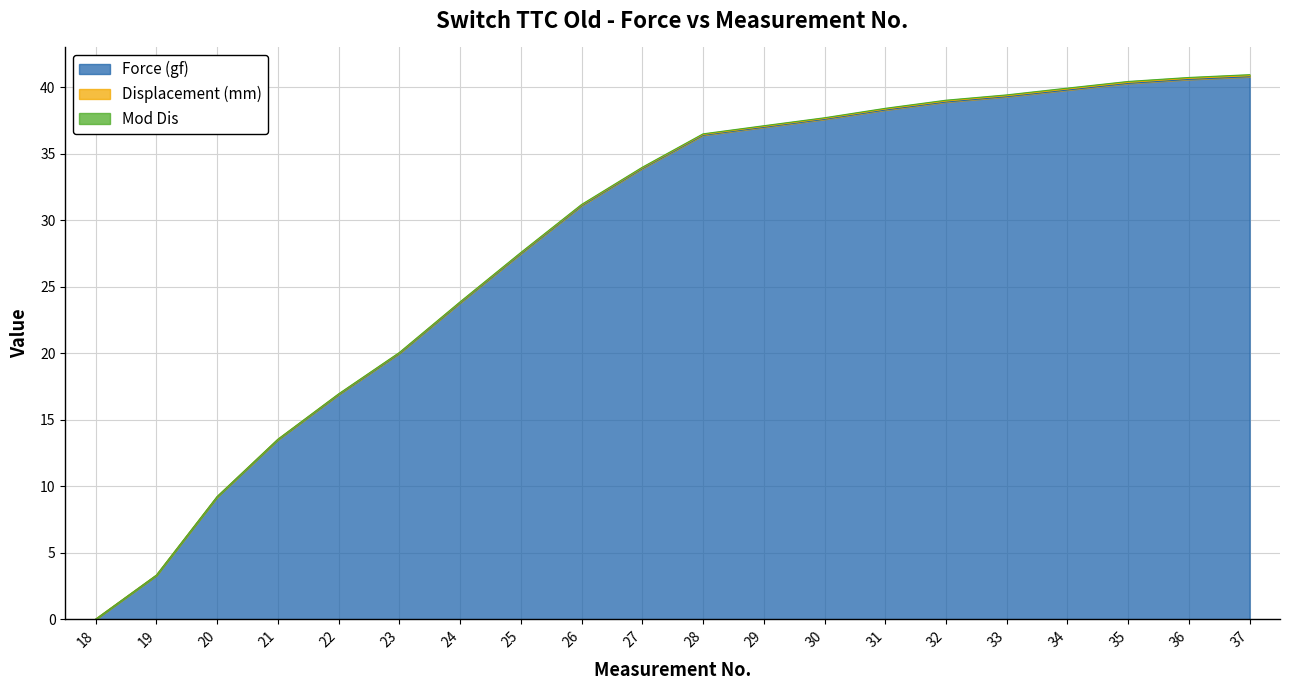

Rank the series by their maximum value, from lowest to highest.

Mod Dis, Displacement (mm), Force (gf)